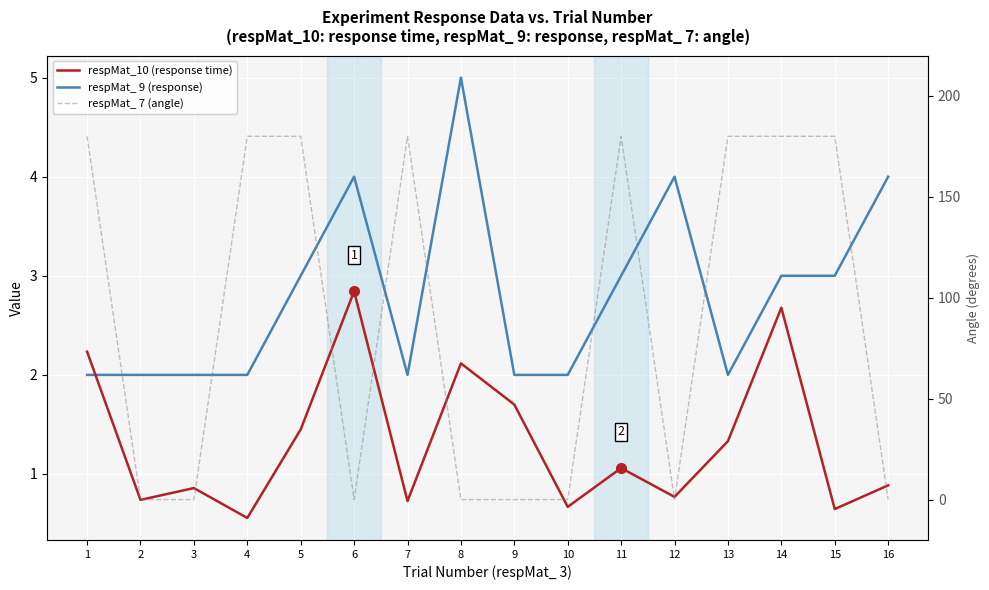

Reading left to right, list all the values displayed in this chart.

respMat_10 (response time): 2.2	0.7	0.9	0.6	1.4	2.8	0.7	2.1	1.7	0.7	1.1	0.8	1.3	2.7	0.6	0.9
respMat_ 9 (response): 2.0	2.0	2.0	2.0	3.0	4.0	2.0	5.0	2.0	2.0	3.0	4.0	2.0	3.0	3.0	4.0
respMat_ 7 (angle): 180.0	0.0	0.0	180.0	180.0	0.0	180.0	0.0	0.0	0.0	180.0	0.0	180.0	180.0	180.0	0.0